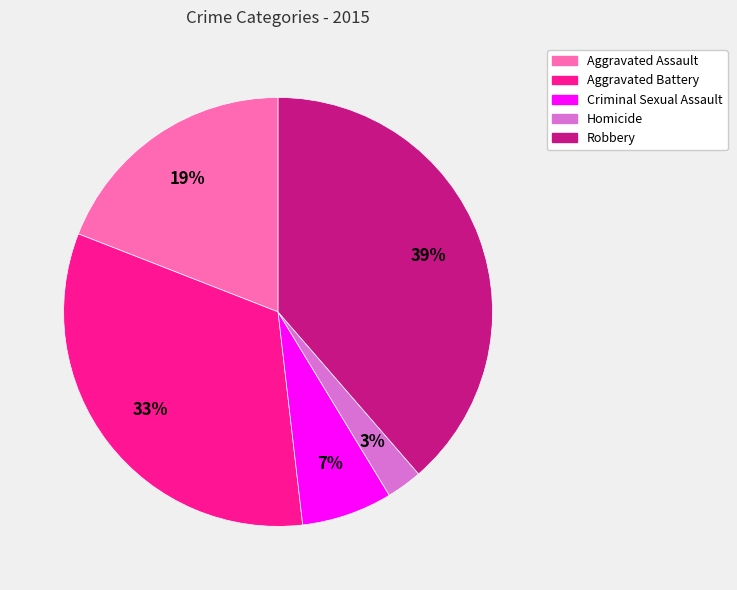

Rank the categories by value from highest to lowest.

Robbery, Aggravated Battery, Aggravated Assault, Criminal Sexual Assault, Homicide